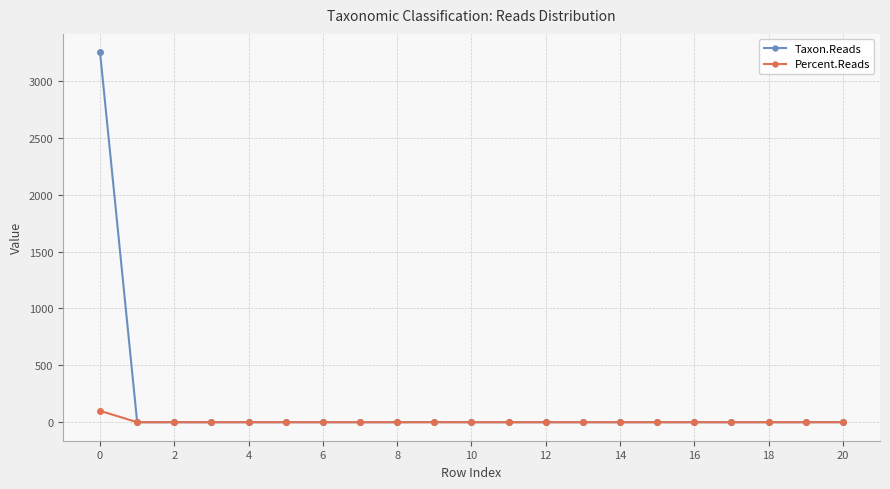

Which series has the widest spread of values?

Taxon.Reads